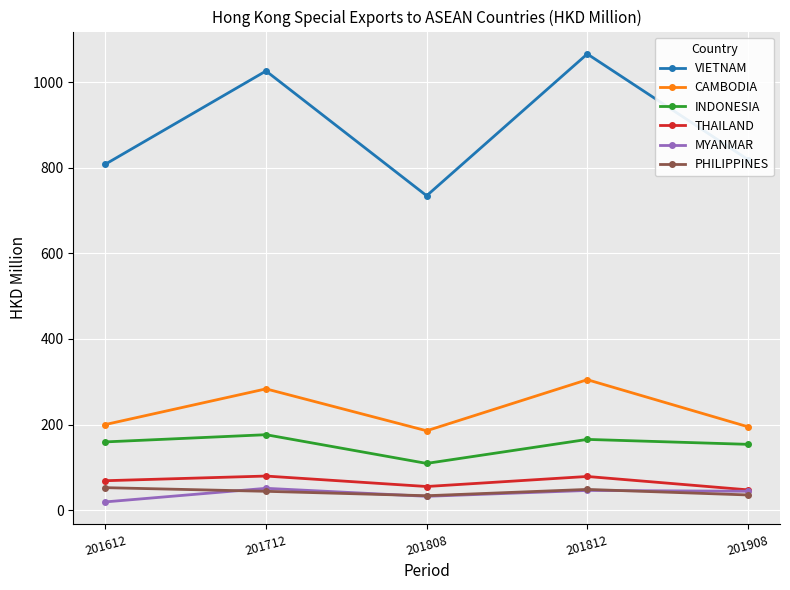

Which category has the lowest value across all series?

201612